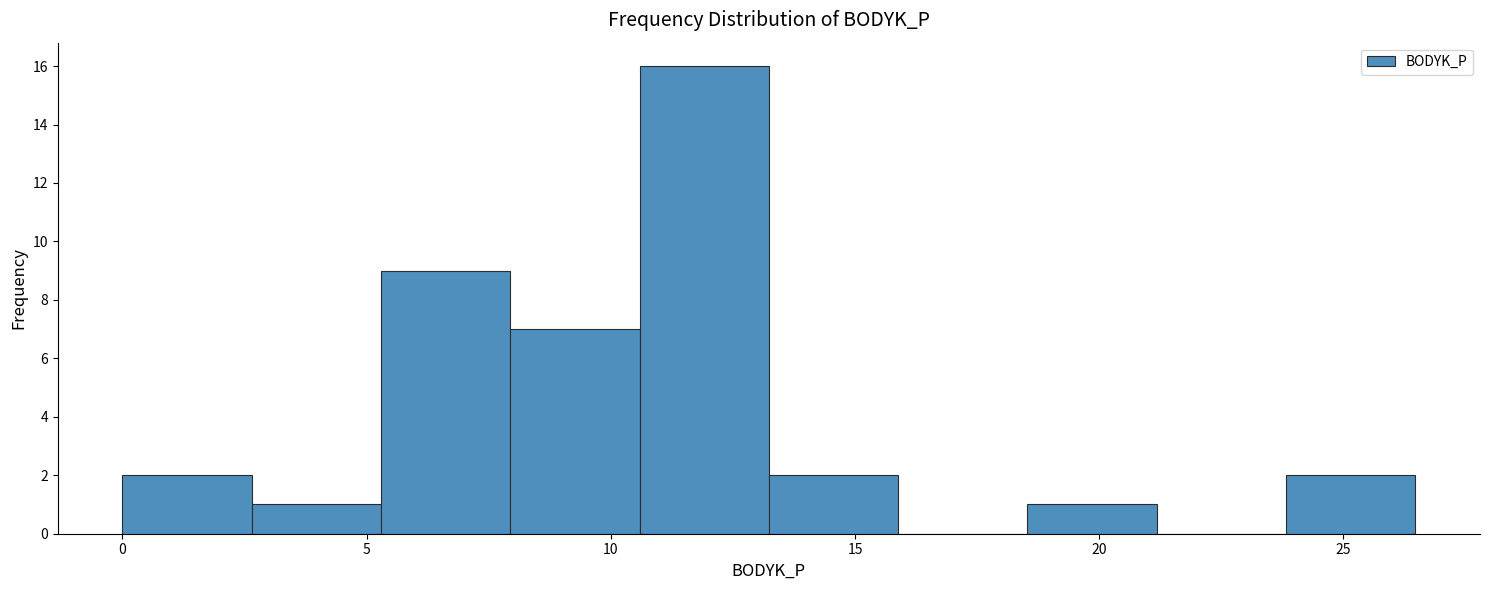

How tall is the bar that spans 5.5 to 8.0 on the x-axis? Neither the bar edges nor the heights are printed on the chart, so give them approximately, as read against the axes.

9